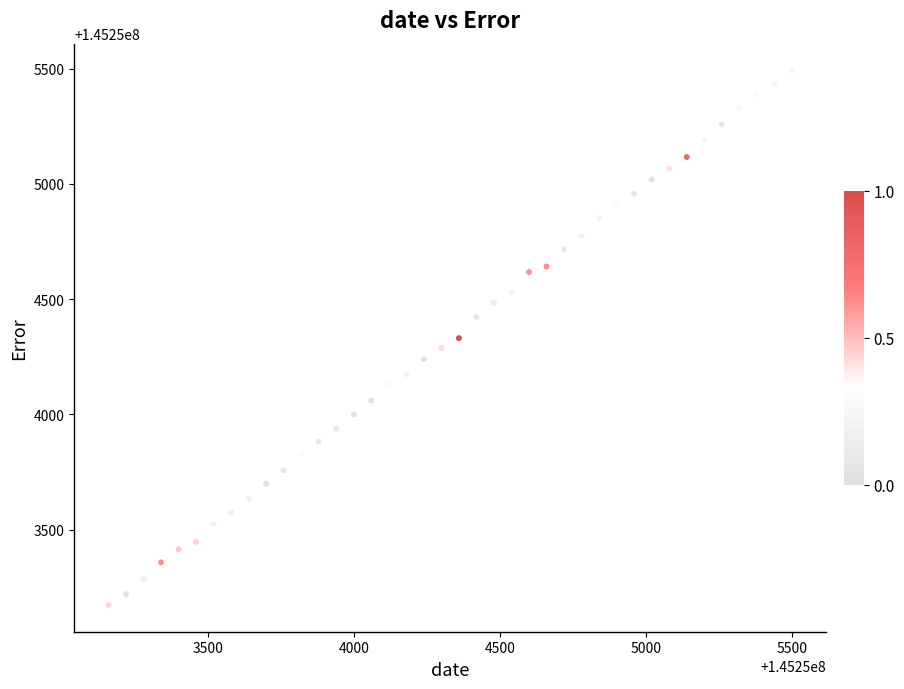

What is the range of X values (max minus min)?

2340